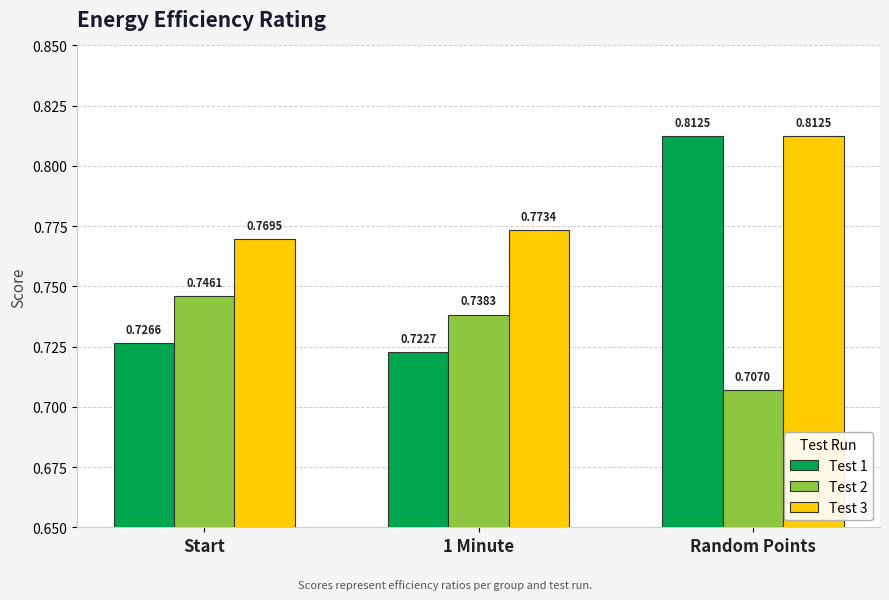

Count the number of categories in the chart.

3